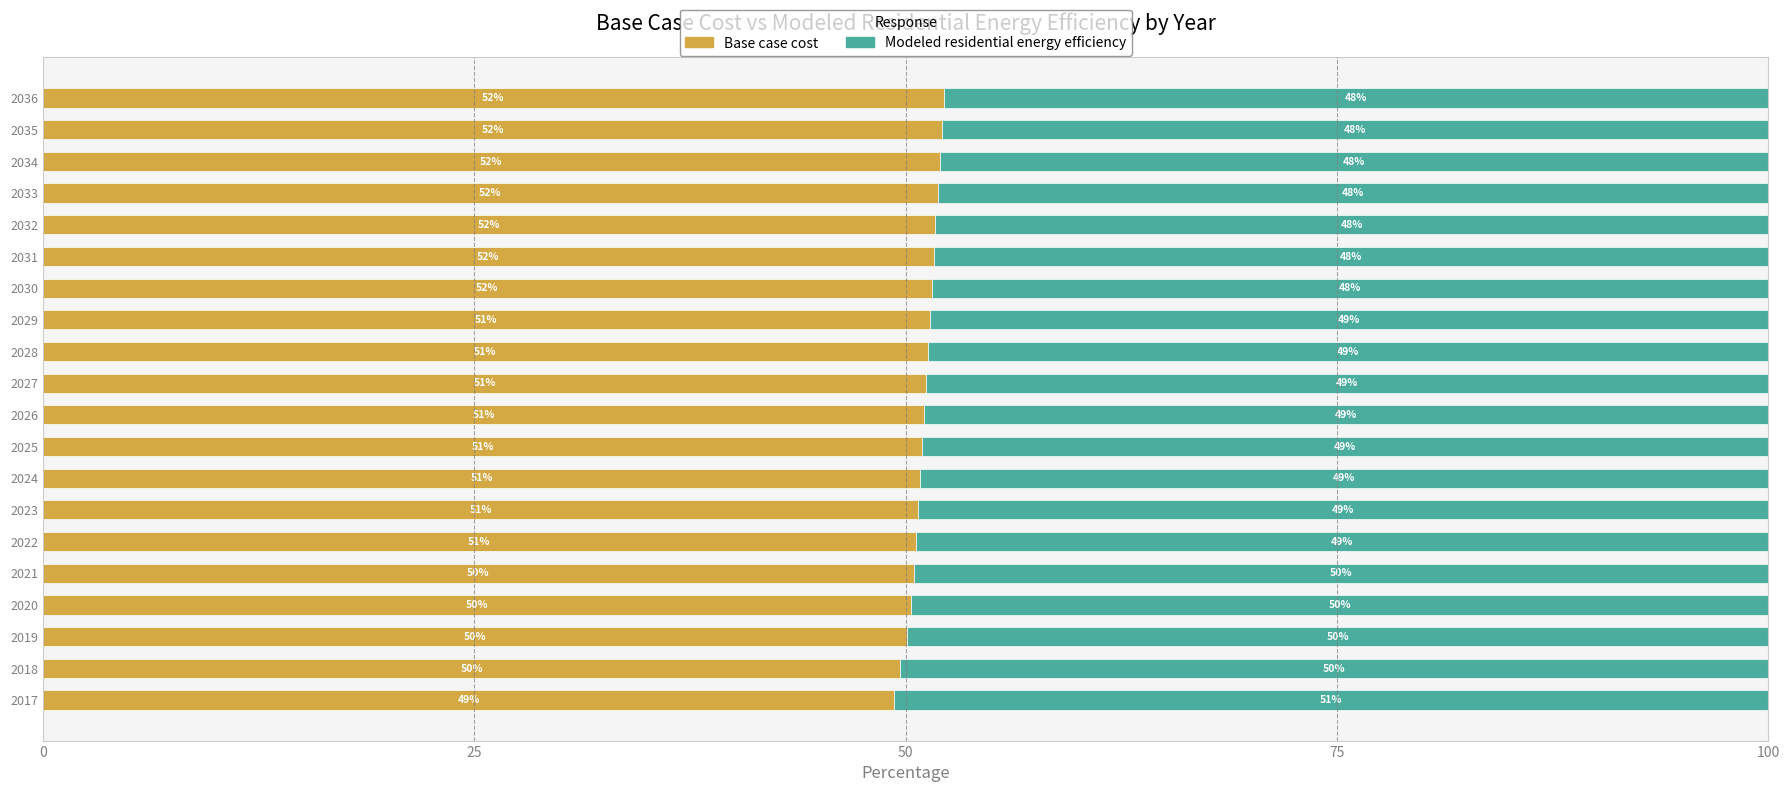

Read the Base case cost value at 2027.

51.2